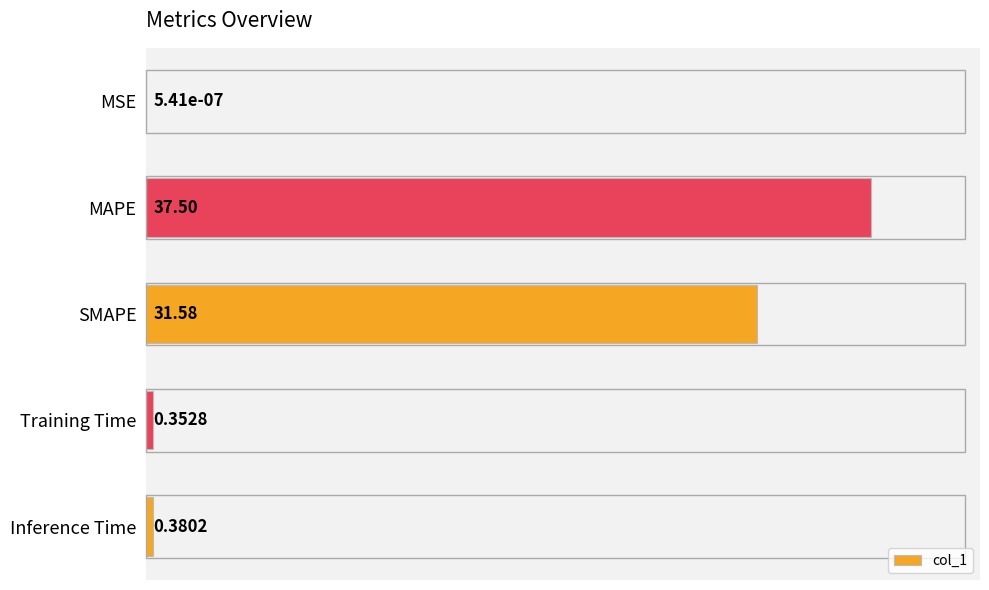

Where is the data nearest to the value 18?

SMAPE